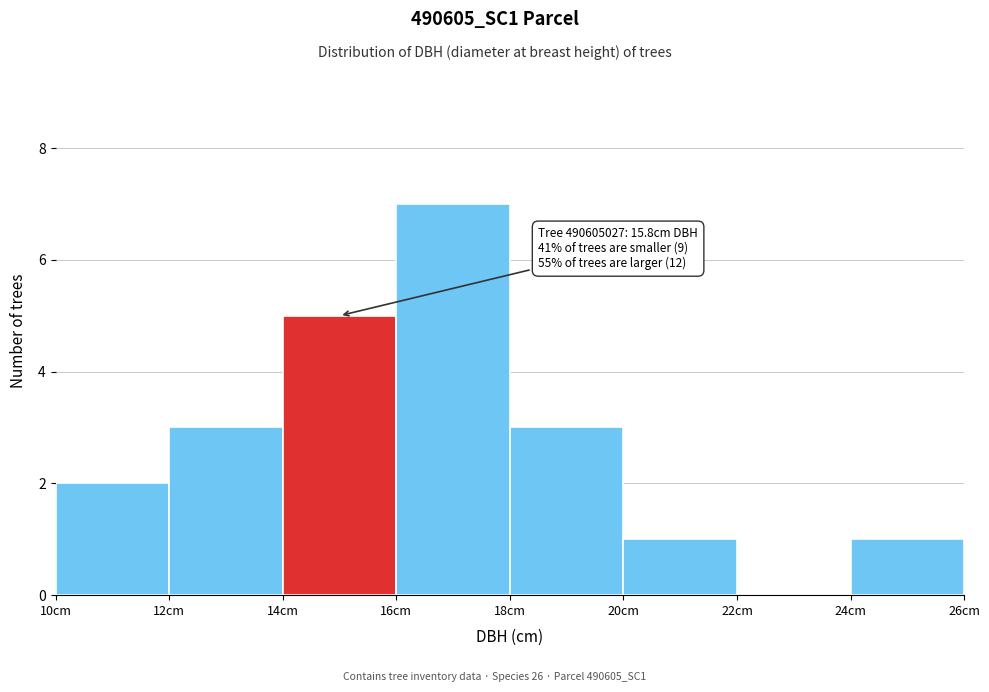

Over which range of the x-axis is the bar tallest?

16 to 18